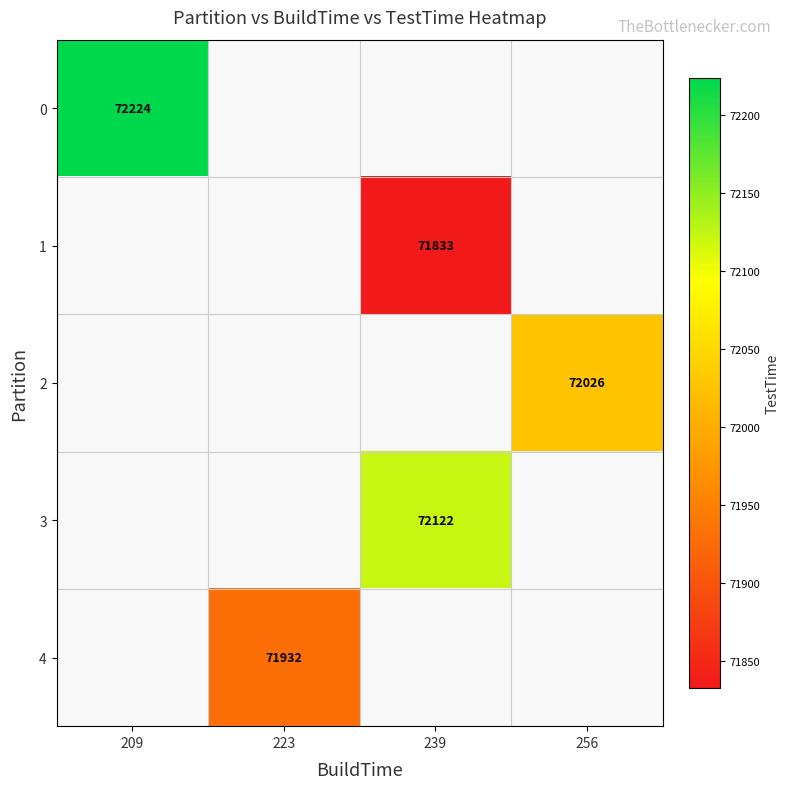

True or false: 1 has a value of 71833 at 239.

True